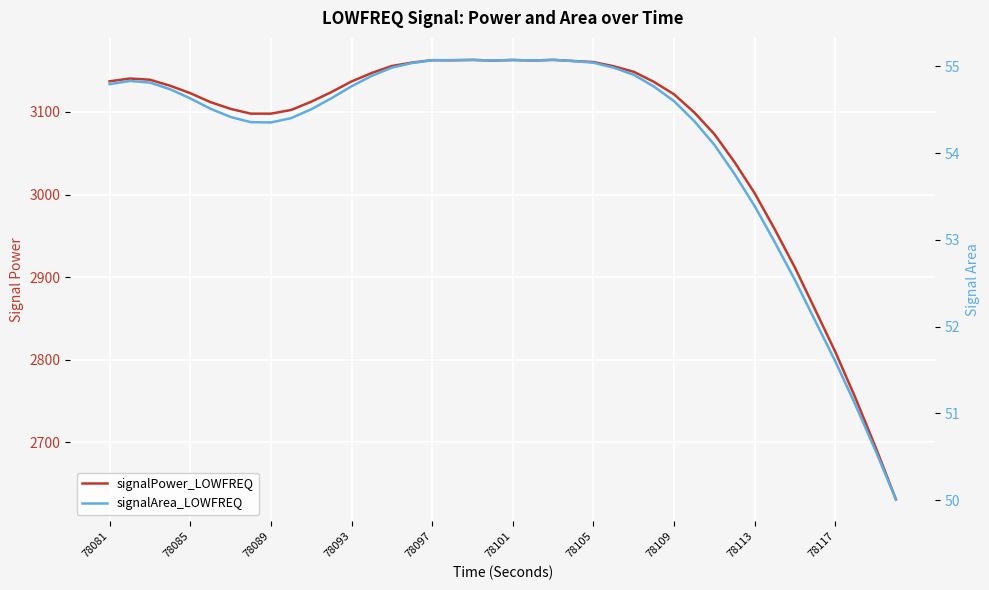

Rank the series at 78101 from highest to lowest value.

signalPower_LOWFREQ, signalArea_LOWFREQ